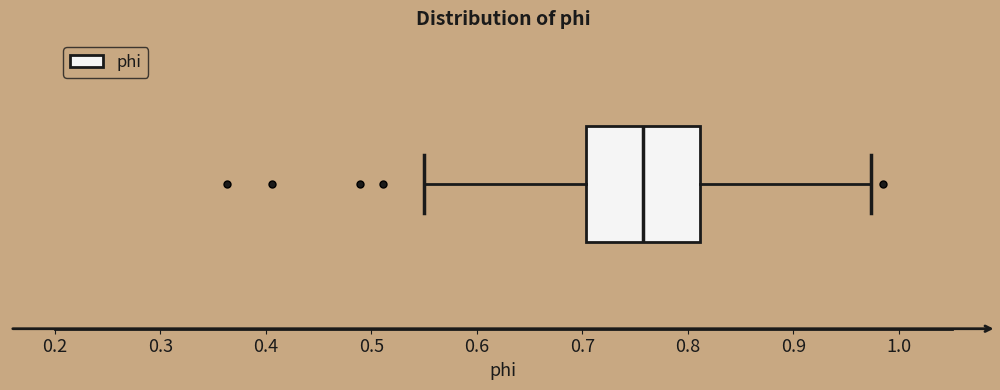

Transcribe this box plot: give where the median line is, the range the box spans, and where the two whiskers end, as read against the x-axis. The values are not printed on the chart, so give them approximately, as read against the axis.

median 0.76, box 0.70 to 0.81, whiskers 0.55 to 0.97